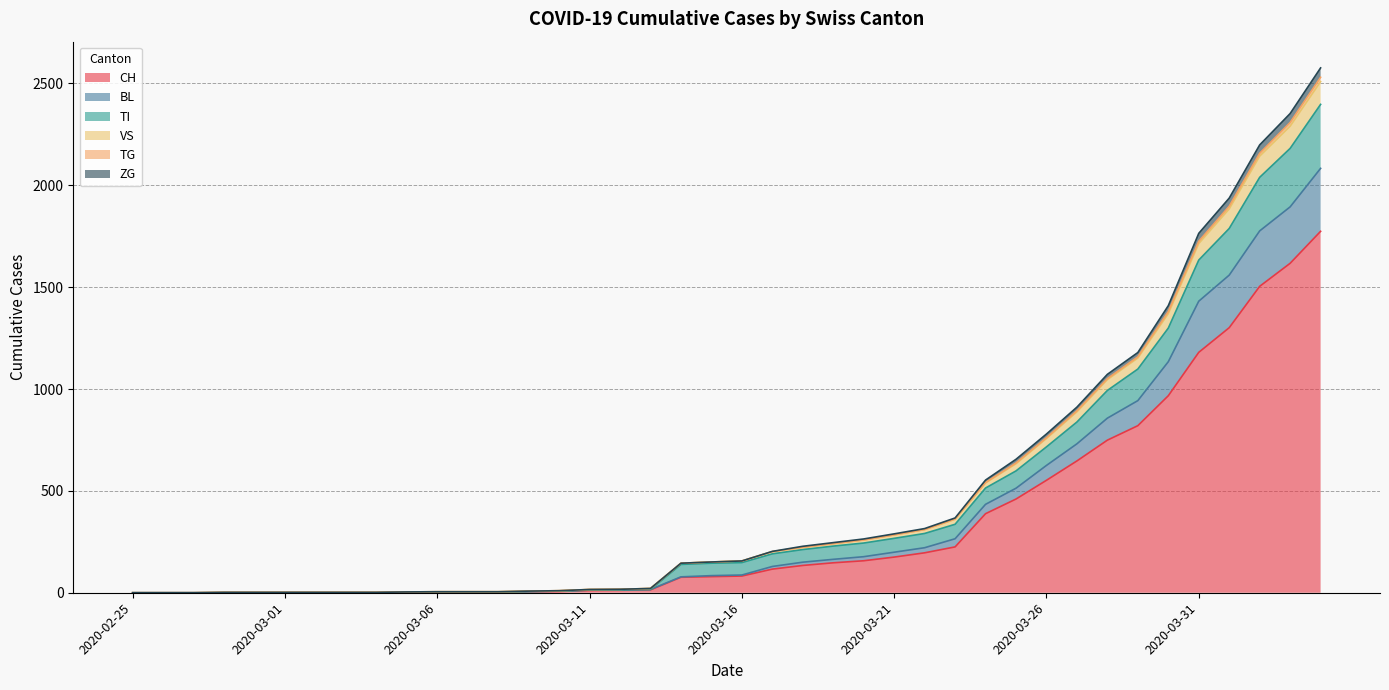

Between 2020-03-04 and 2020-03-05, which series saw the biggest shift?

CH